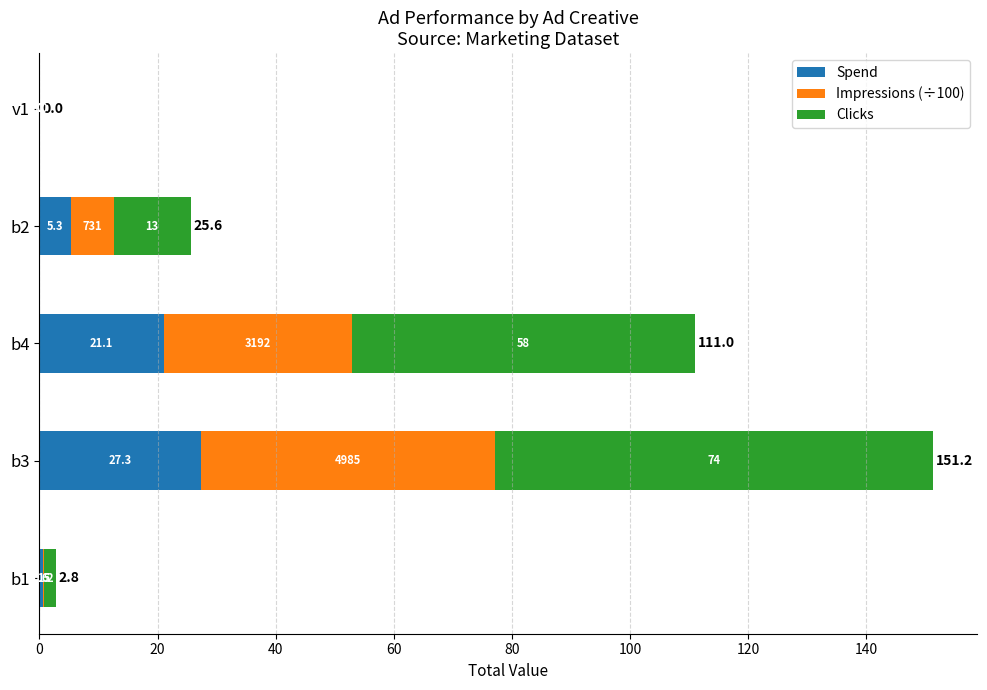

At which category is the sum across all series the highest?

b3